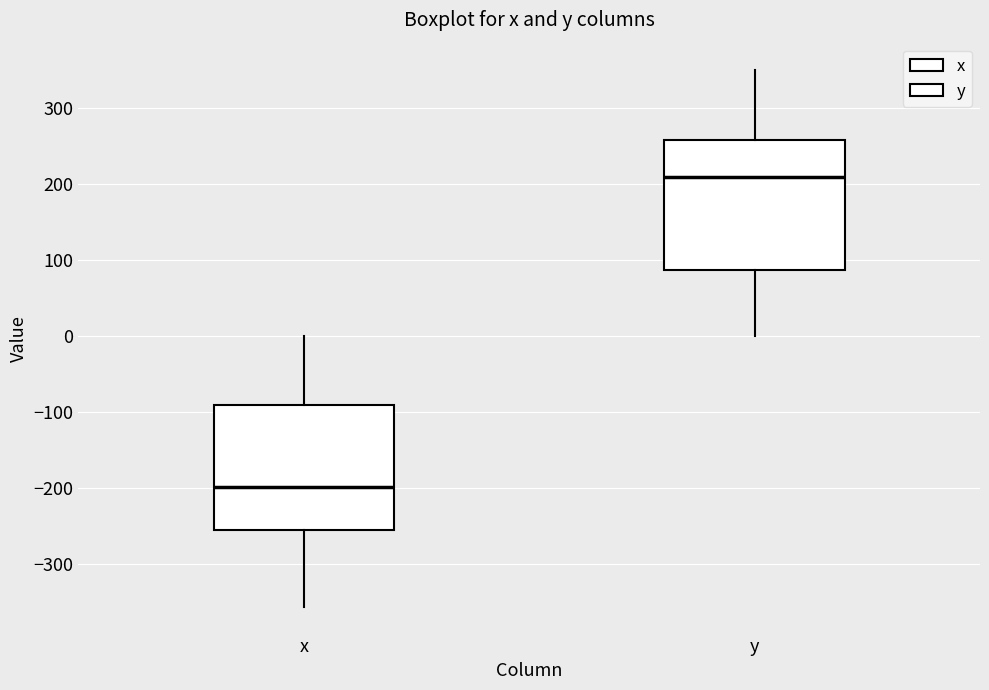

Reading left to right, read every box against the y-axis: the position of its median line, the range the box covers, and the ends of its whiskers. The values are not printed on the chart, so give them approximately, as read against the axis.

x: median -200, box -260 to -90, whiskers -360 to 0
y: median 210, box 90 to 260, whiskers 0 to 350